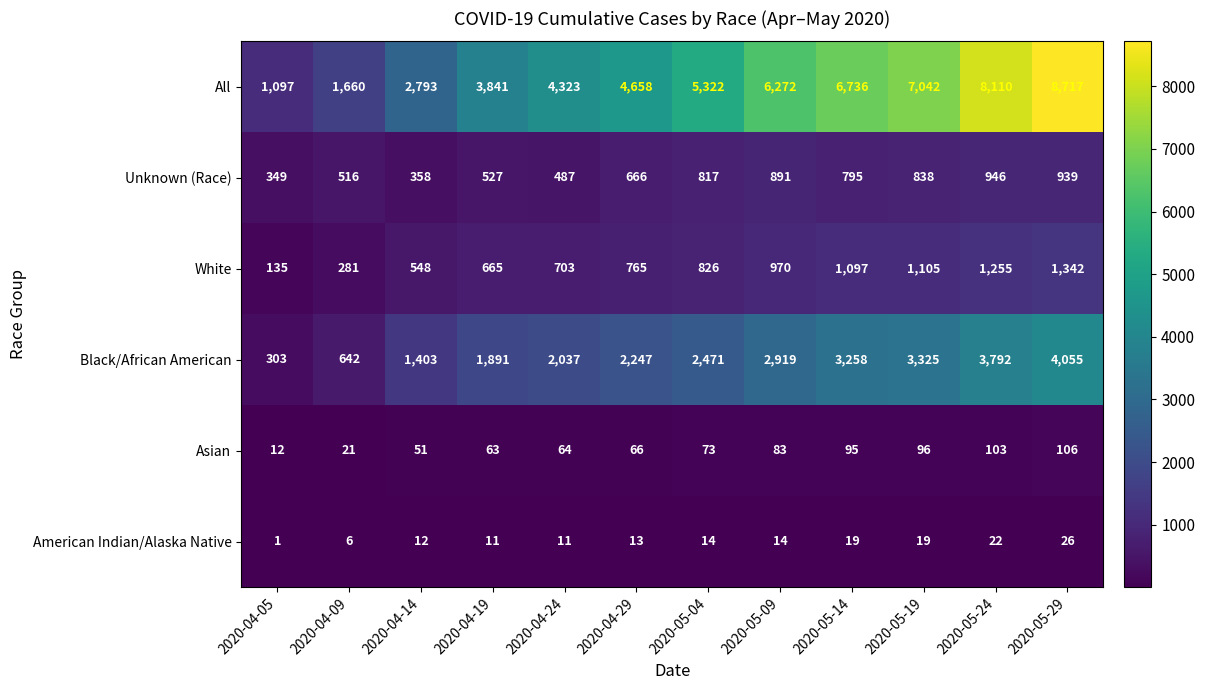

What is the minimum value for All?

1097